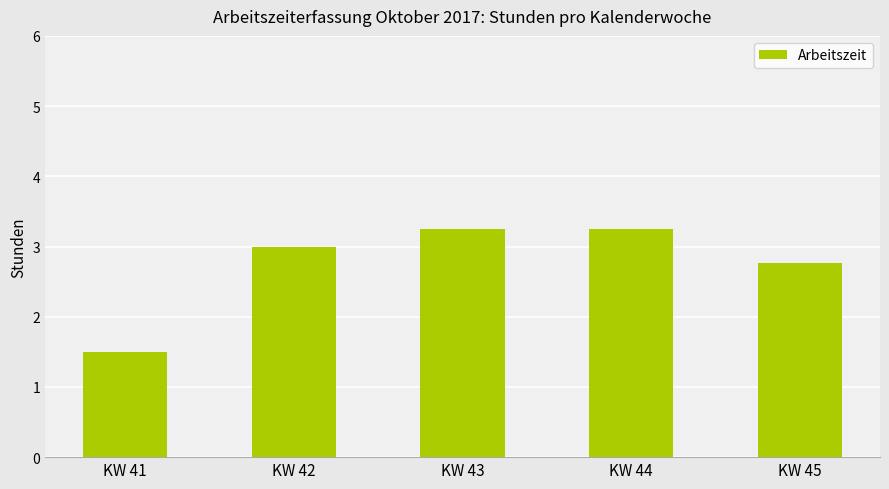

At which label is the value closest to 2?

KW 41